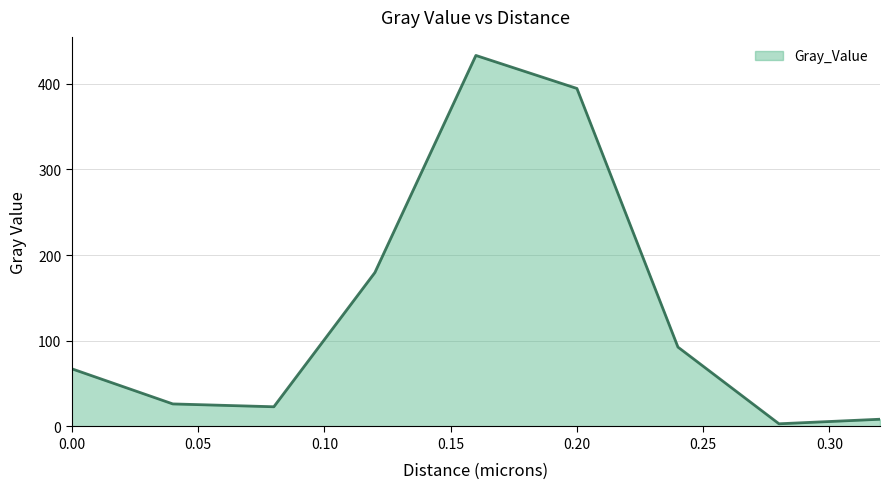

What is the difference between the maximum and minimum values?

430.0